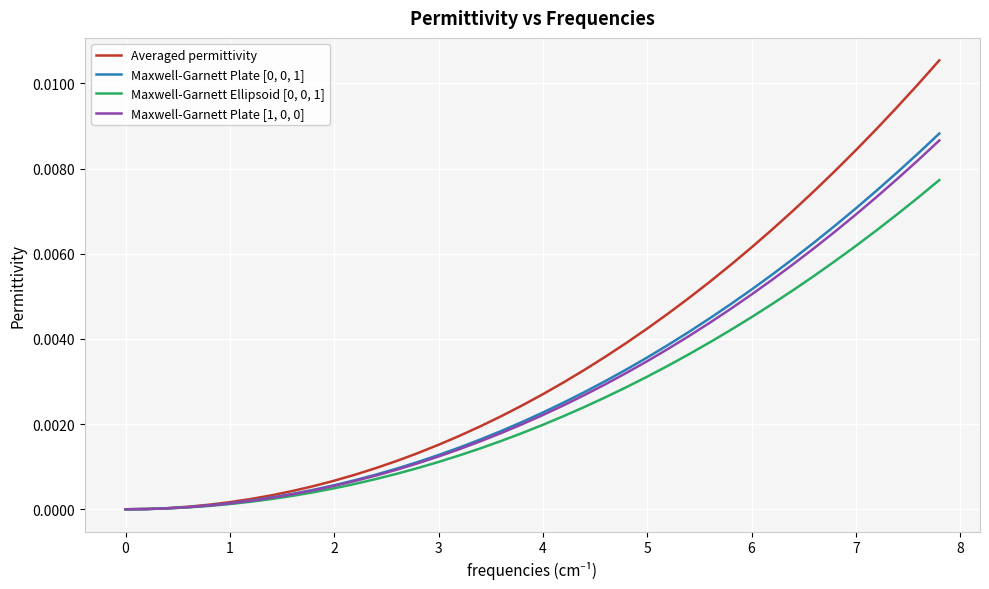

Which series has the largest total across all categories?

Averaged permittivity